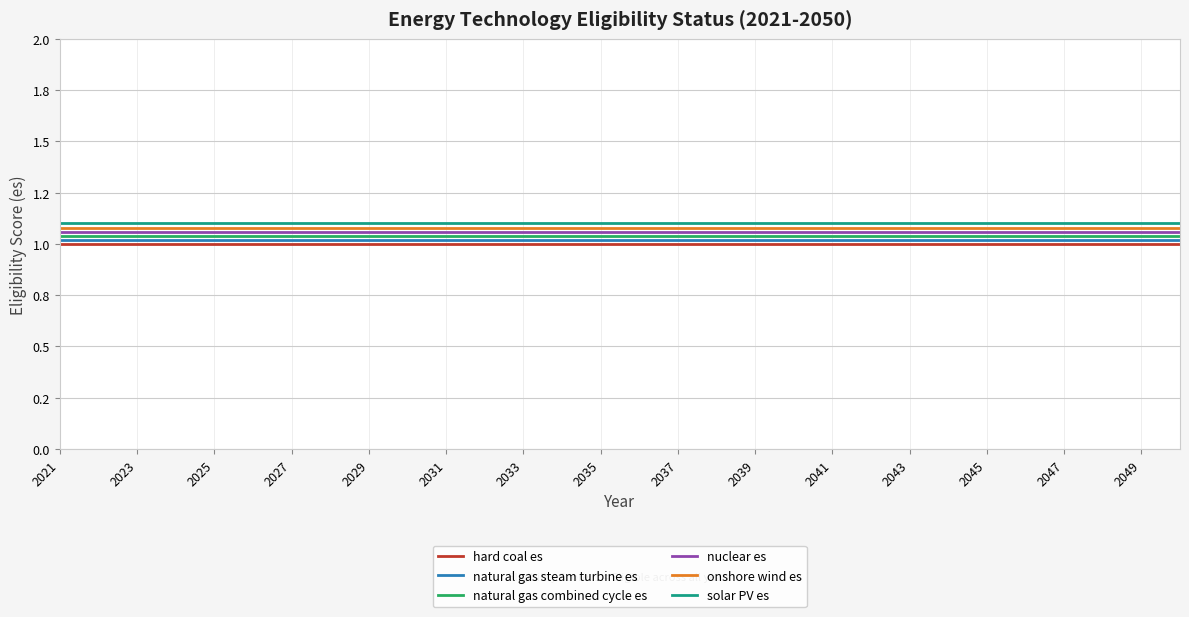

Does the chart have visible grid lines?

Yes